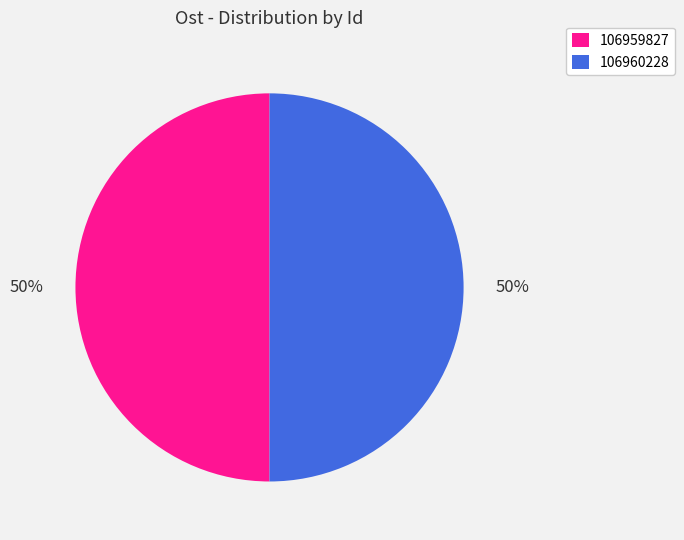

Is the sum of 106959827 and 106960228 greater than half?

Yes